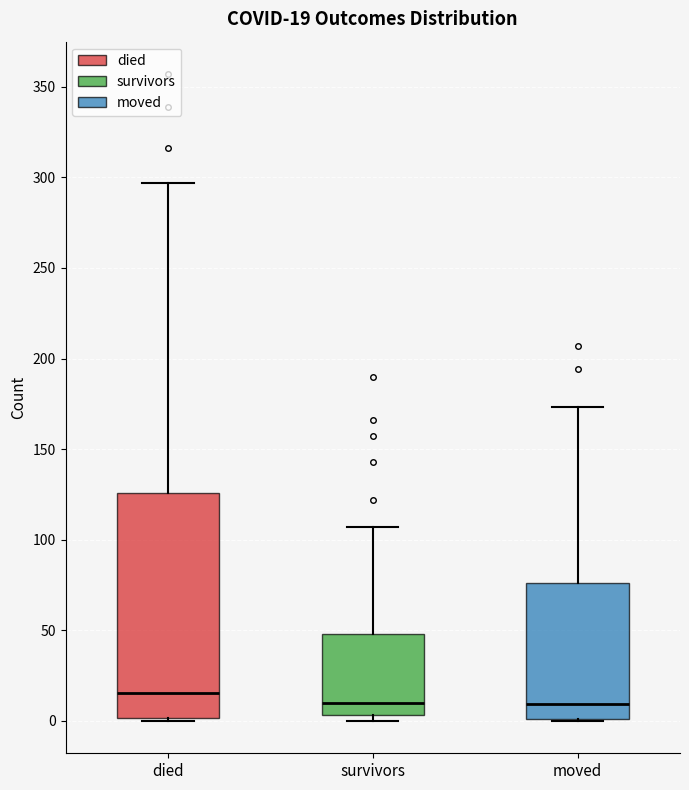

Which box has the highest median line?

died